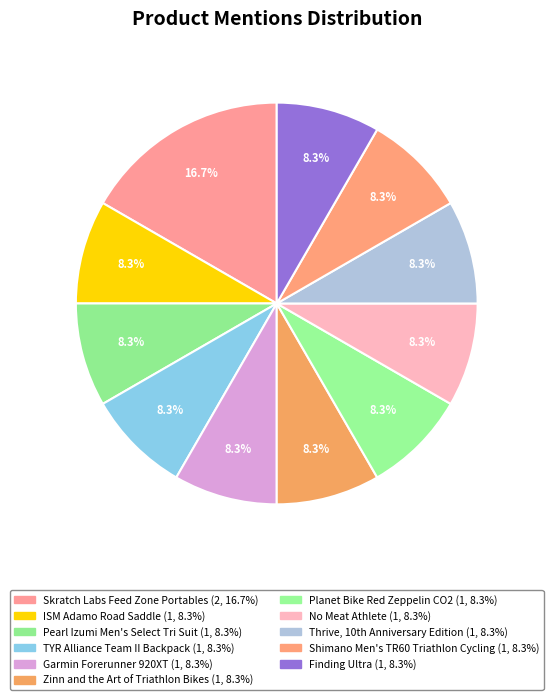

Count the number of slices in the pie.

11